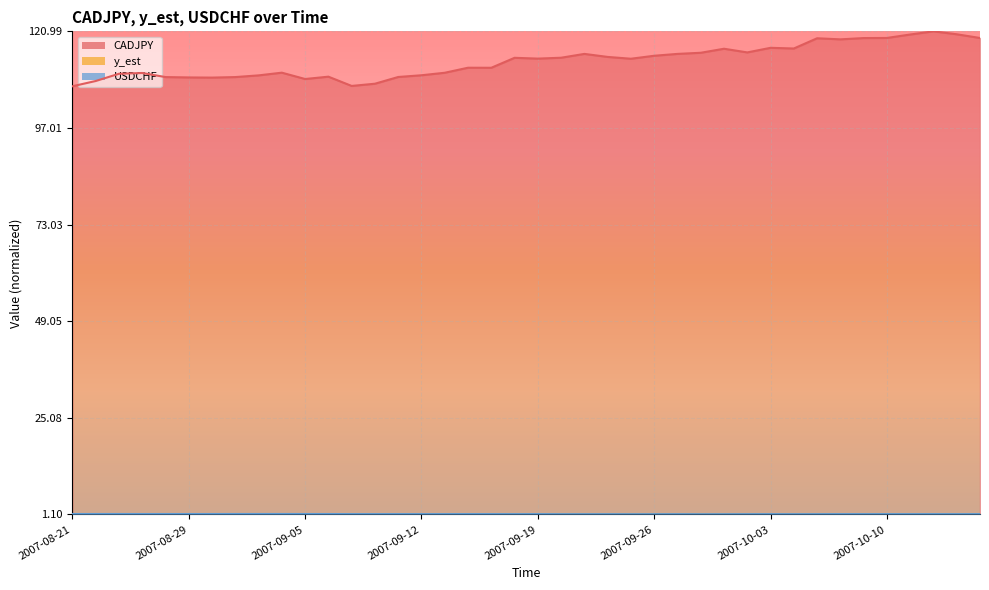

Count the USDCHF values in the range 0 to 1.

40